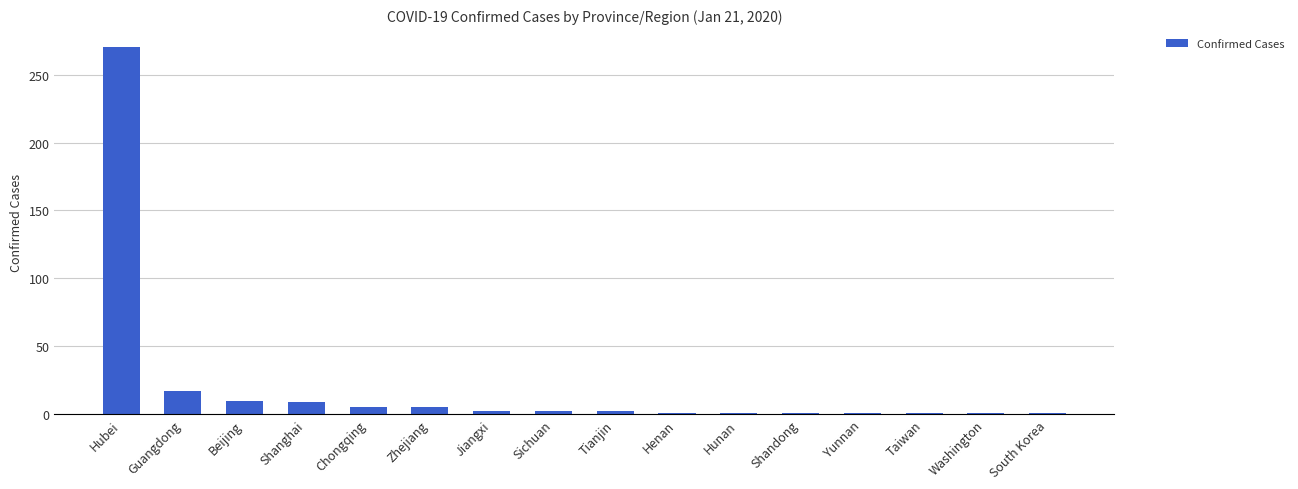

What is the label of the 3rd bar from the right?

Taiwan